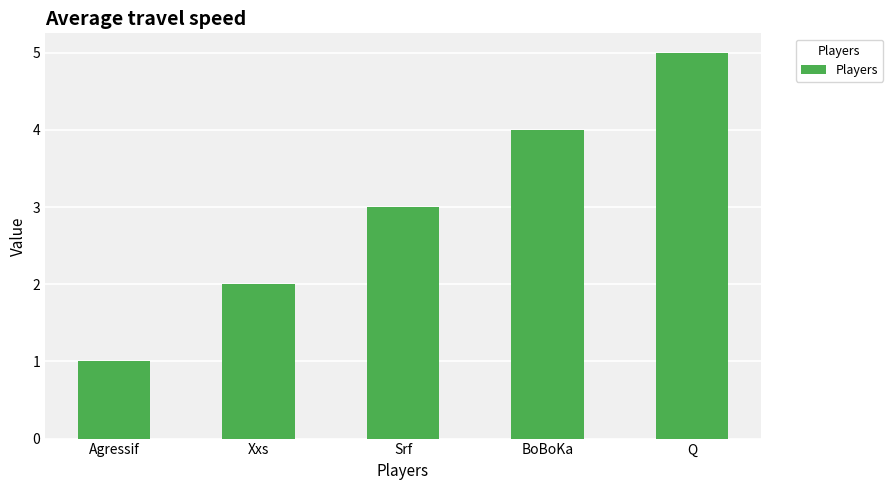

List the labels in order of value, largest first.

Q, BoBoKa, Srf, Xxs, Agressif